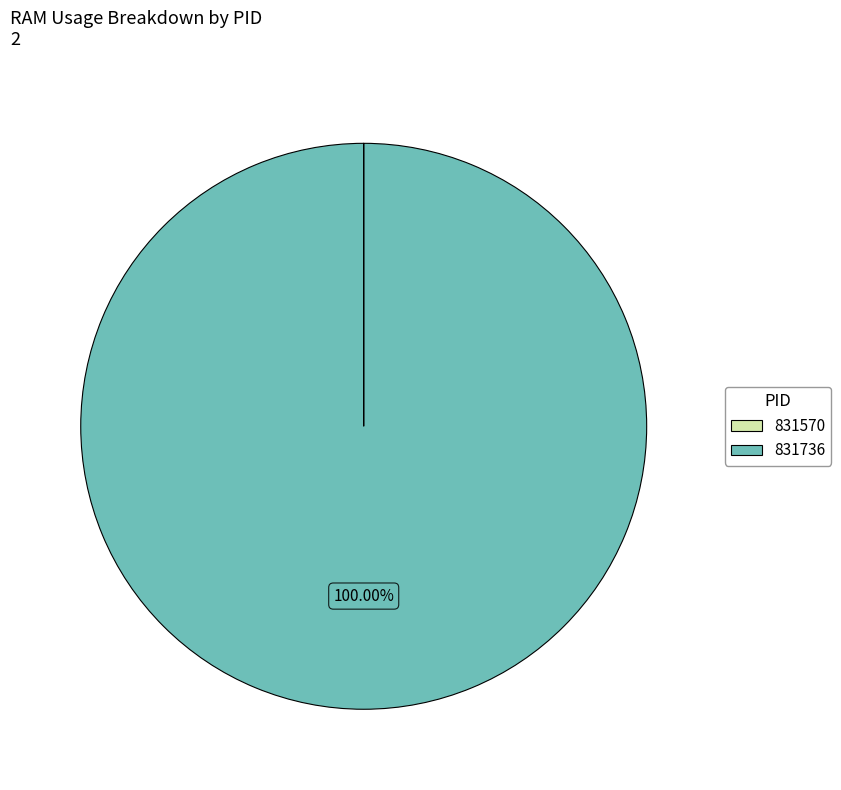

Which category accounts for the majority?

831736